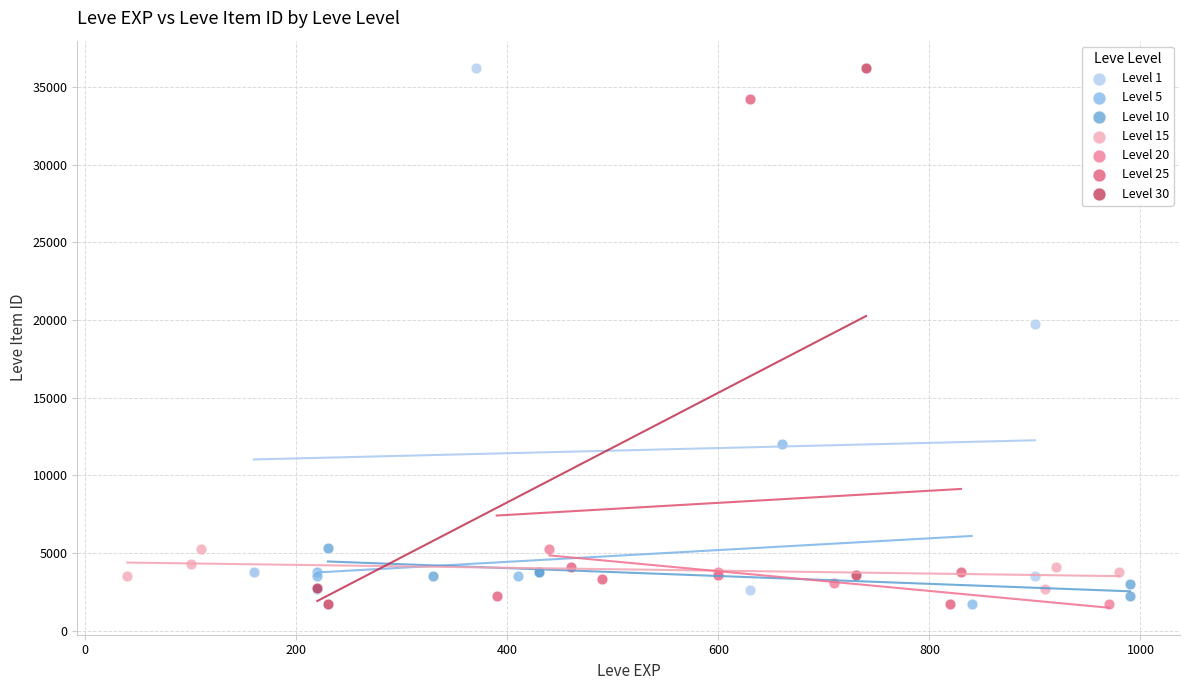

What are all the series names shown in the legend?

Level 1, Level 5, Level 10, Level 15, Level 20, Level 25, Level 30